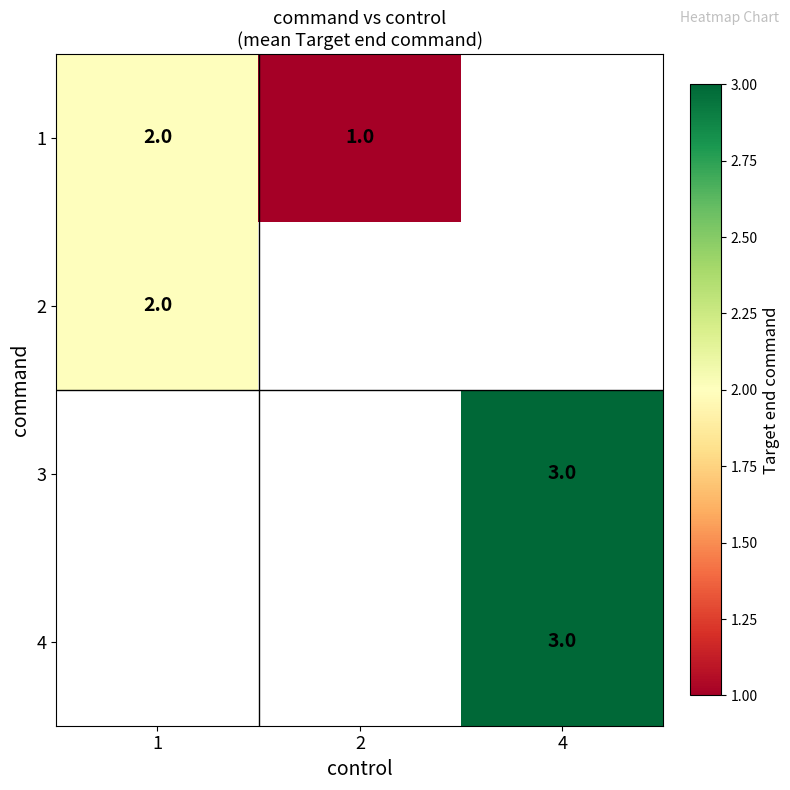

How many series are shown in this chart?

4